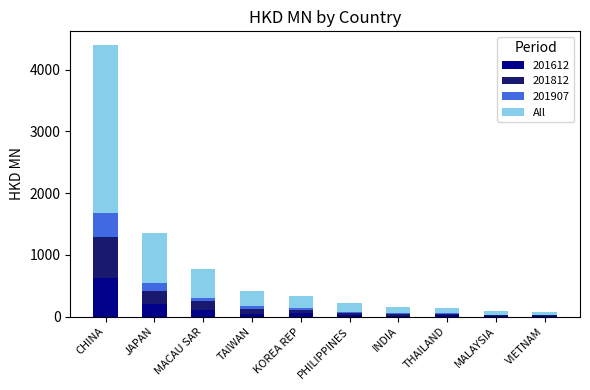

At which category is the sum across all series the highest?

CHINA